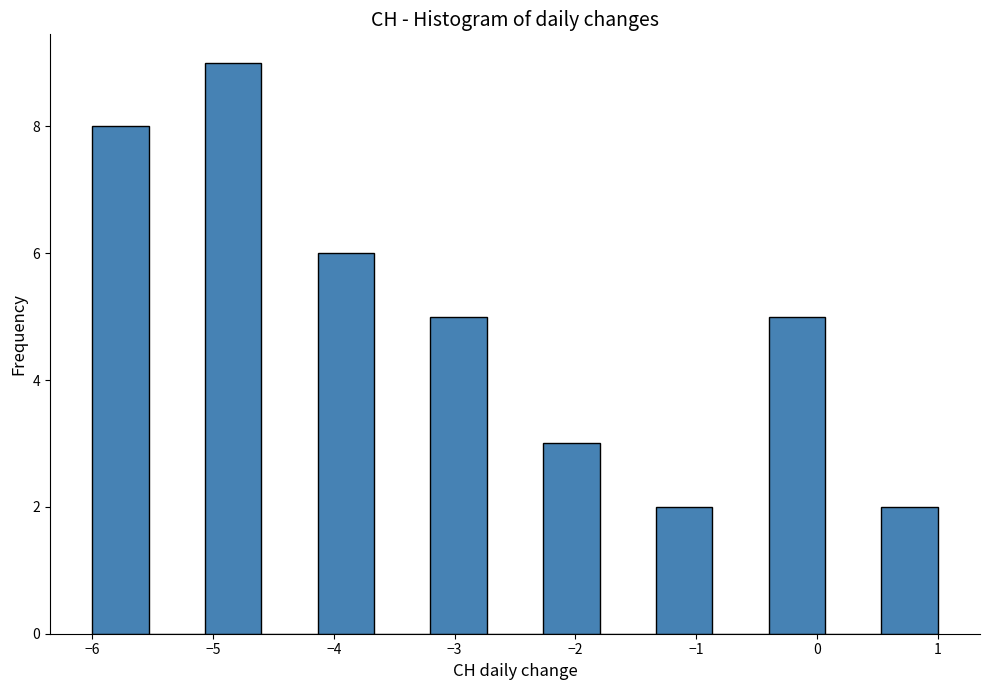

Reading left to right, list every bar in this chart as the range it spans on the x-axis followed by its height. Neither the bar edges nor the heights are printed on the chart, so give them approximately, as read against the axes.

-6.0 to -5.5: 8
-5.5 to -5.1: 0
-5.1 to -4.6: 9
-4.6 to -4.1: 0
-4.1 to -3.7: 6
-3.7 to -3.2: 0
-3.2 to -2.7: 5
-2.7 to -2.3: 0
-2.3 to -1.8: 3
-1.8 to -1.3: 0
-1.3 to -0.9: 2
-0.9 to -0.4: 0
-0.4 to 0.1: 5
0.1 to 0.5: 0
0.5 to 1.0: 2